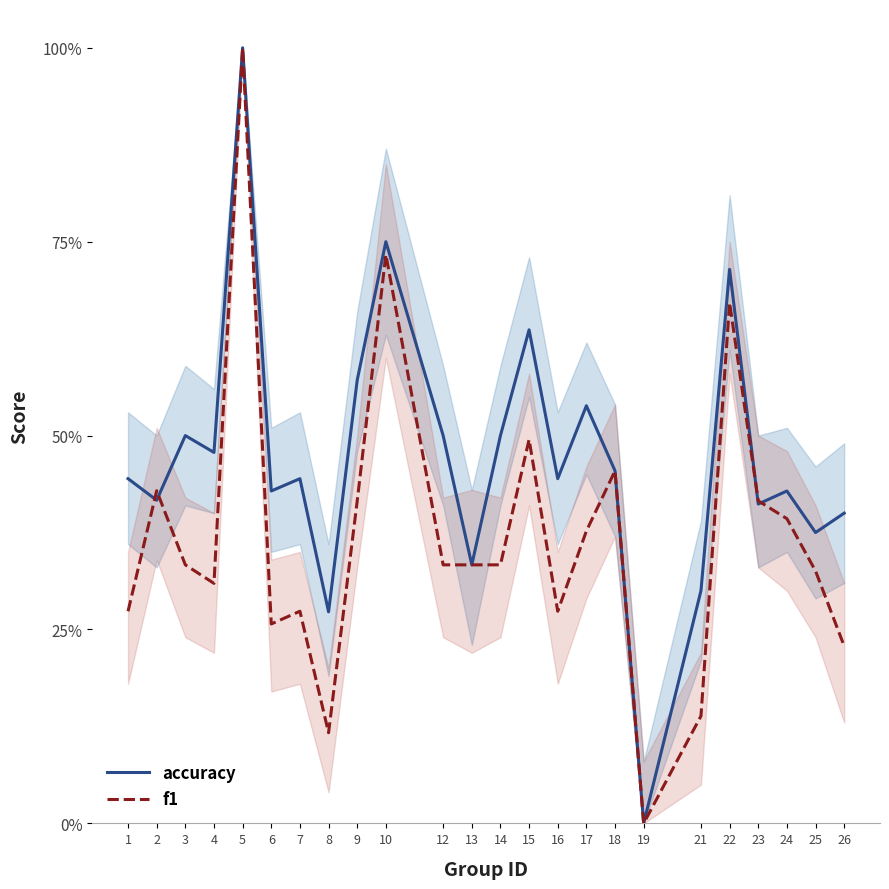

The value of accuracy at 16 is 0.4. True or false?

True